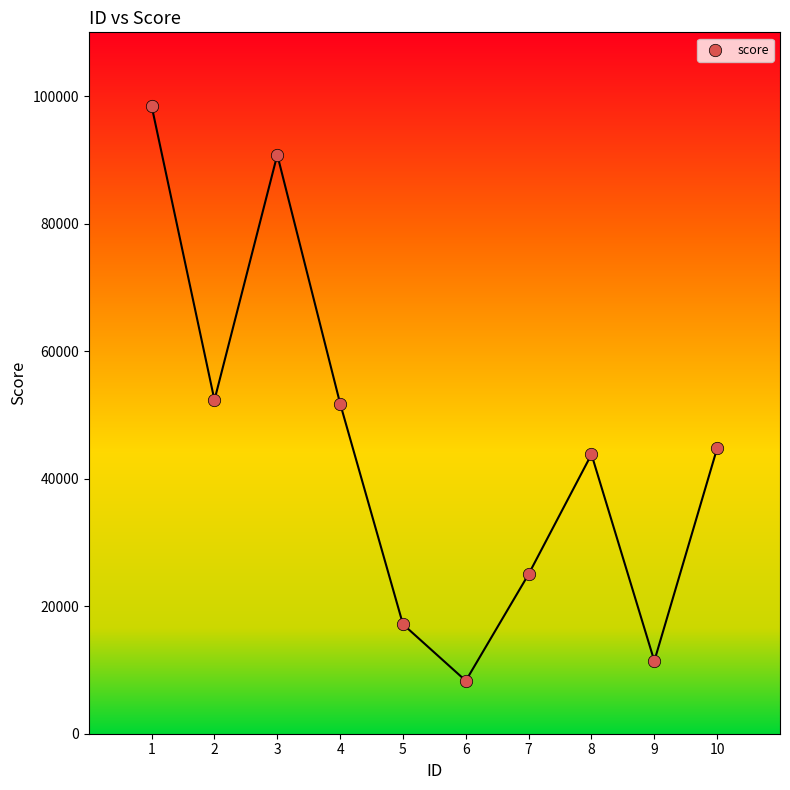

What is the range of Y values (max minus min)?

90147